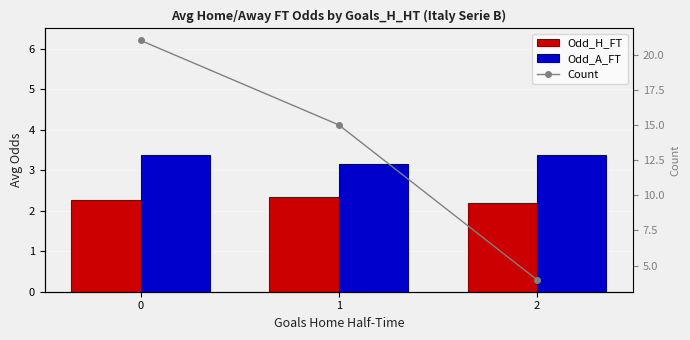

Which category has the highest value in the Odd_H_FT series?

1